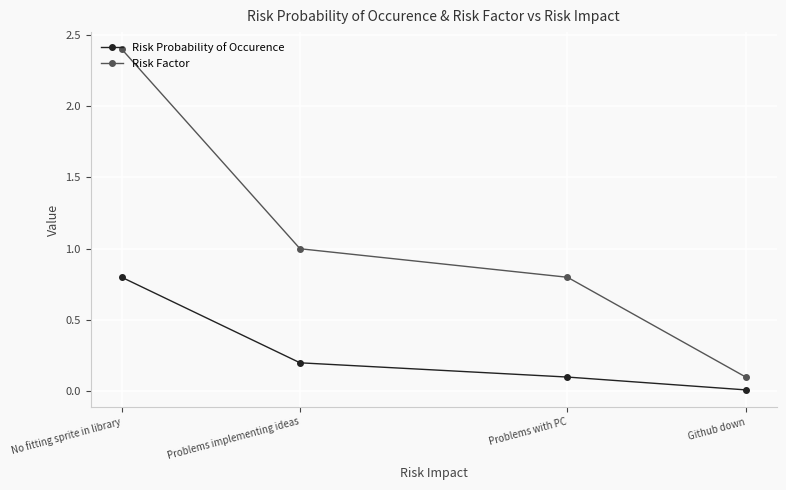

What is the difference between the maximum and minimum values in the Risk Probability of Occurence series?

0.8